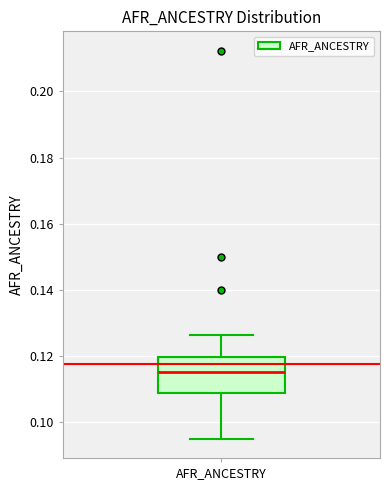

Read this box plot against the y-axis: the position of the median line, the range covered by the box, and the ends of both whiskers. The values are not printed on the chart, so give them approximately, as read against the axis.

median 0.116, box 0.108 to 0.120, whiskers 0.096 to 0.126